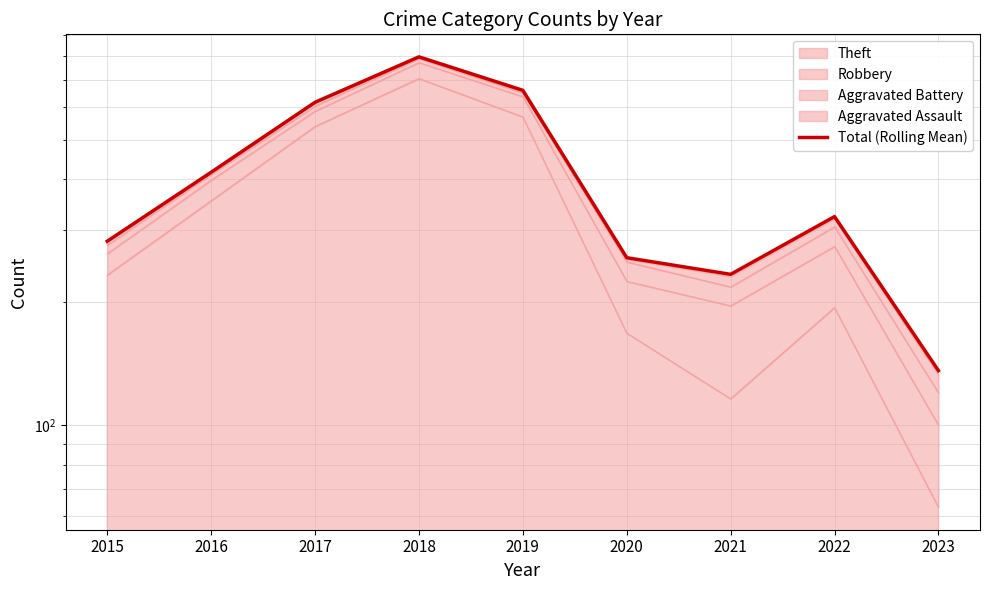

What is the change in value from 2017 to 2022?

-293